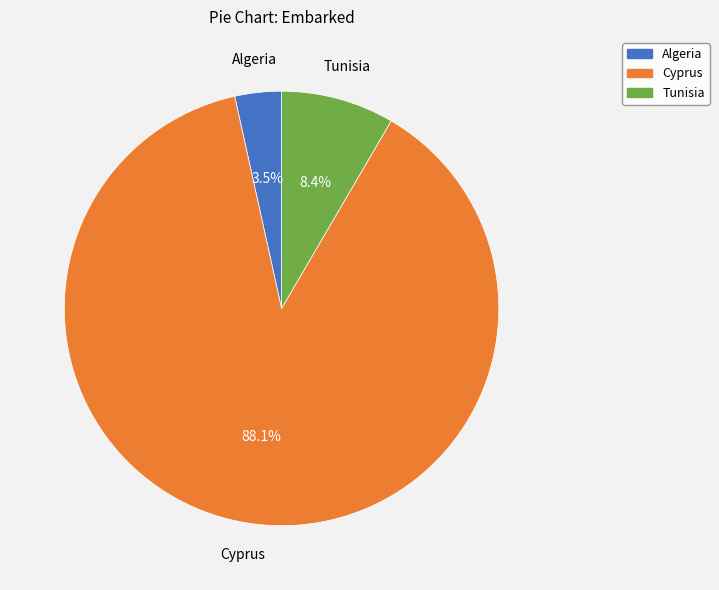

What is the smallest slice in the pie chart?

Algeria